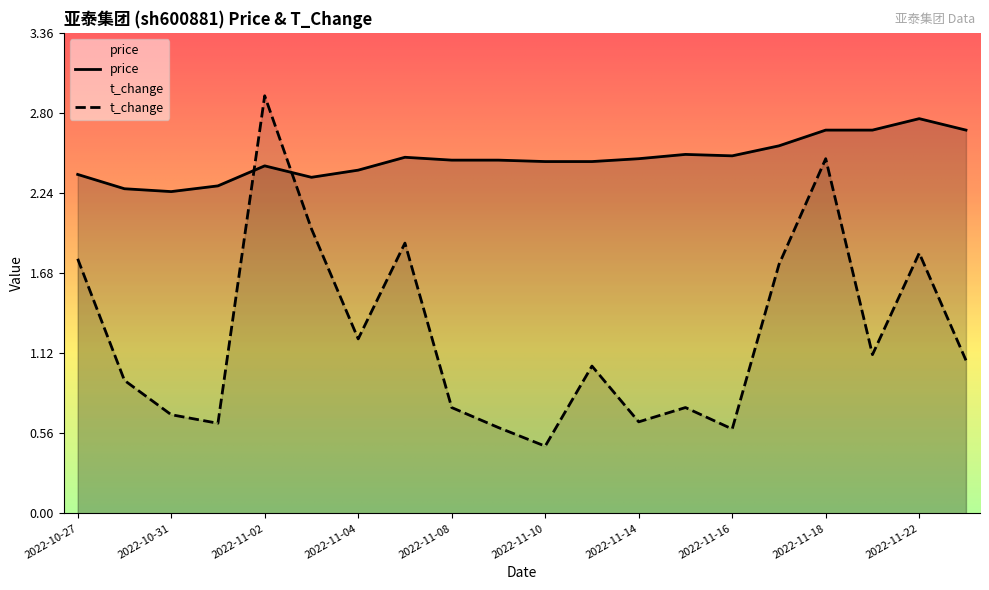

Reading left to right, extract all data points from this chart.

price: 2022-10-27=2.4	2022-10-28=2.3	2022-10-31=2.2	2022-11-01=2.3	2022-11-02=2.4	2022-11-03=2.4	2022-11-04=2.4	2022-11-07=2.5	2022-11-08=2.5	2022-11-09=2.5	2022-11-10=2.5	2022-11-11=2.5	2022-11-14=2.5	2022-11-15=2.5	2022-11-16=2.5	2022-11-17=2.6	2022-11-18=2.7	2022-11-21=2.7	2022-11-22=2.8	2022-11-23=2.7
t_change: 2022-10-27=1.8	2022-10-28=0.9	2022-10-31=0.7	2022-11-01=0.6	2022-11-02=2.9	2022-11-03=2.0	2022-11-04=1.2	2022-11-07=1.9	2022-11-08=0.7	2022-11-09=0.6	2022-11-10=0.5	2022-11-11=1.0	2022-11-14=0.6	2022-11-15=0.7	2022-11-16=0.6	2022-11-17=1.7	2022-11-18=2.5	2022-11-21=1.1	2022-11-22=1.8	2022-11-23=1.1